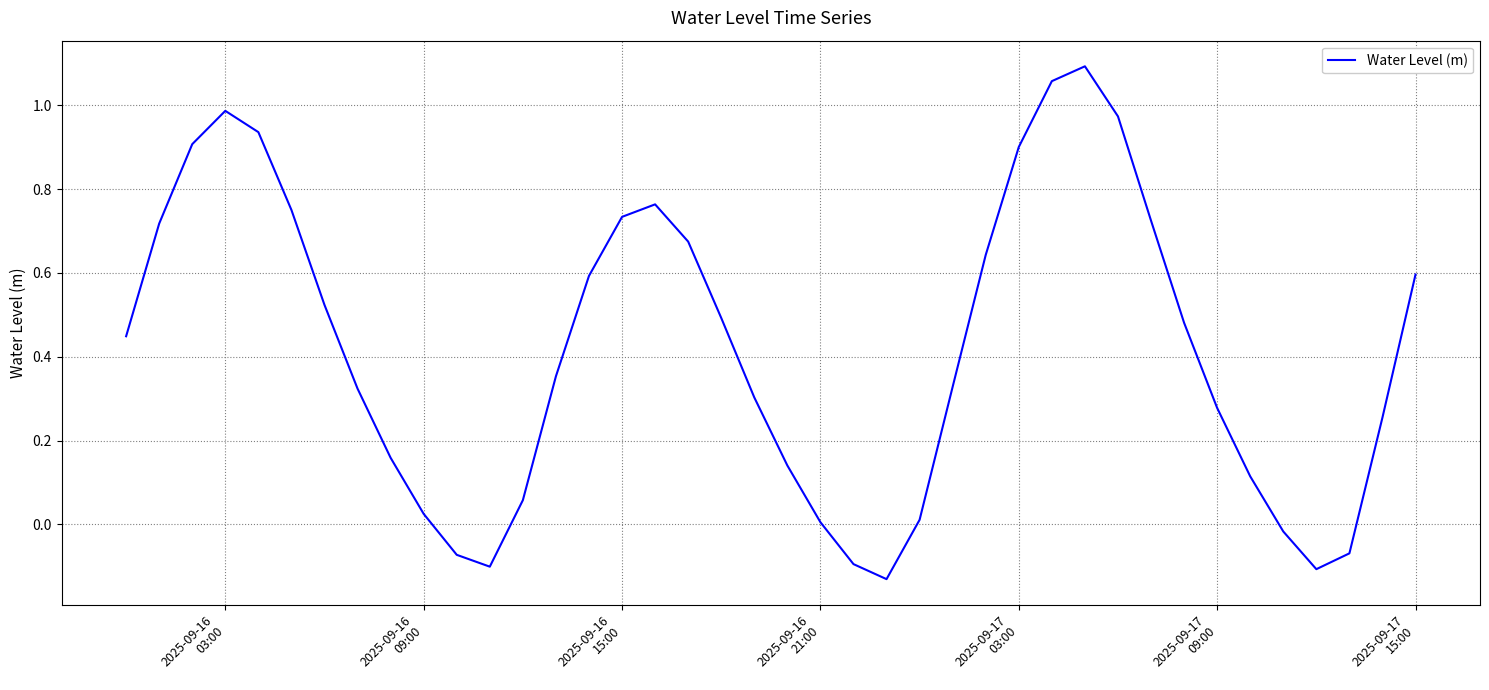

What is the difference between the maximum and minimum values?

1.2